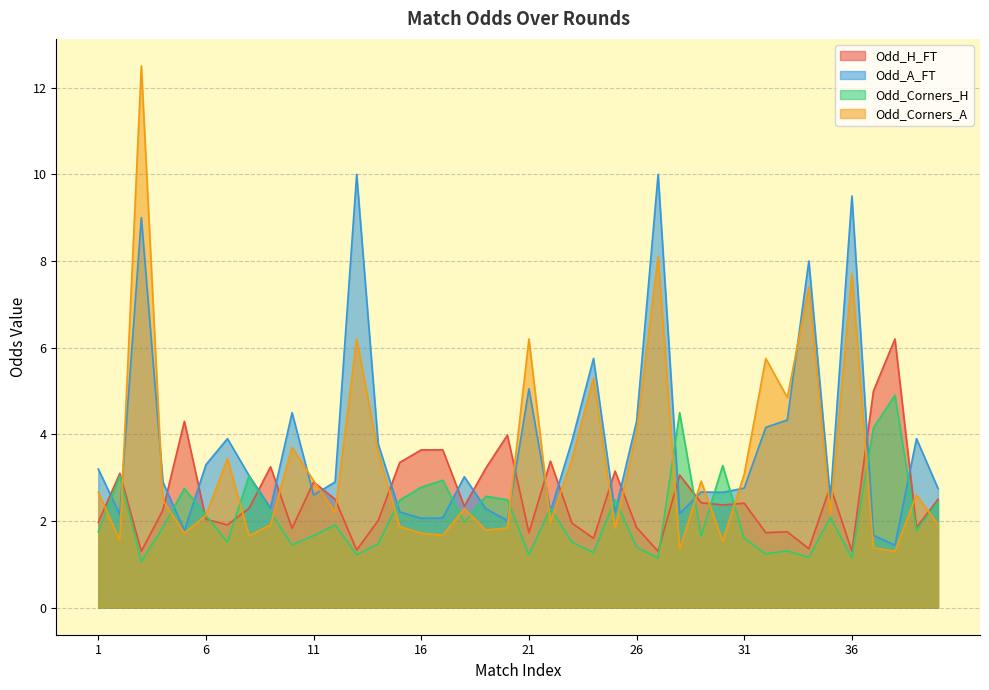

Count the number of categories in the chart.

40